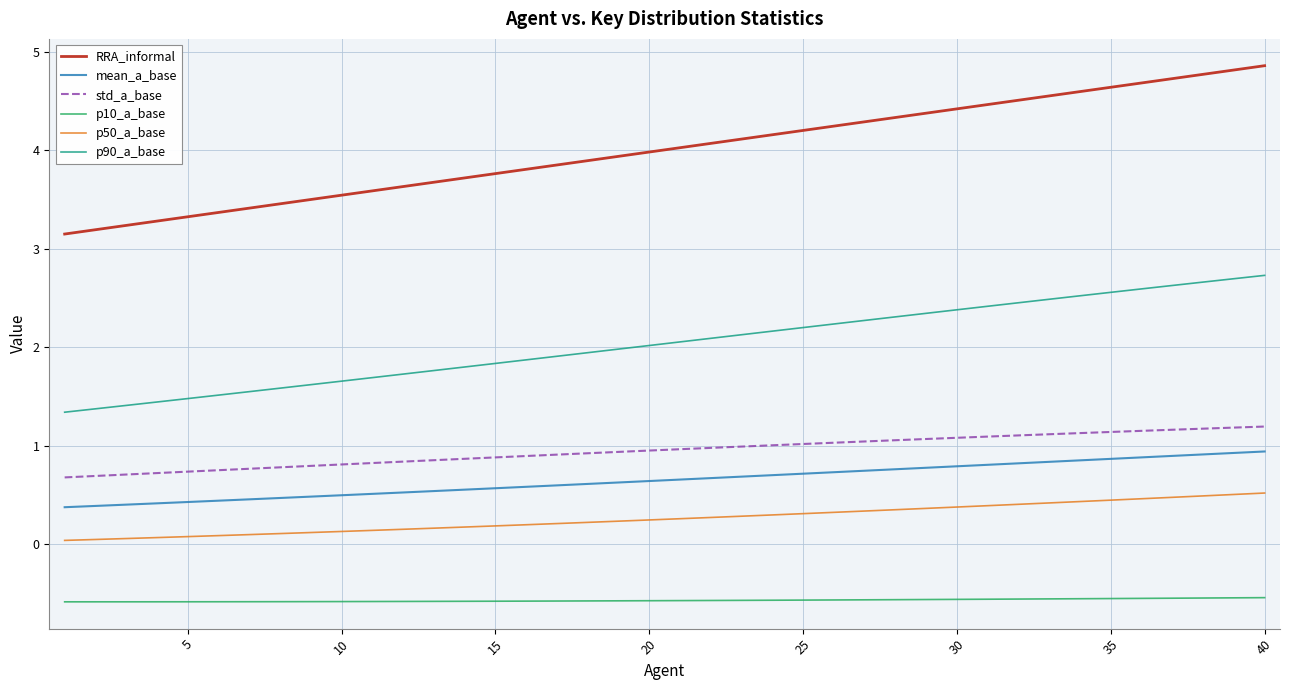

True or false: p10_a_base and p50_a_base cross at least once.

False